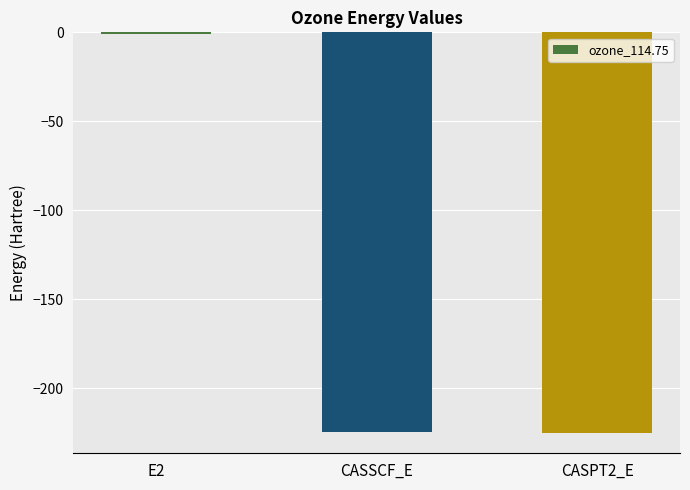

What is the sum of the values at CASPT2_E and CASSCF_E?

-449.9